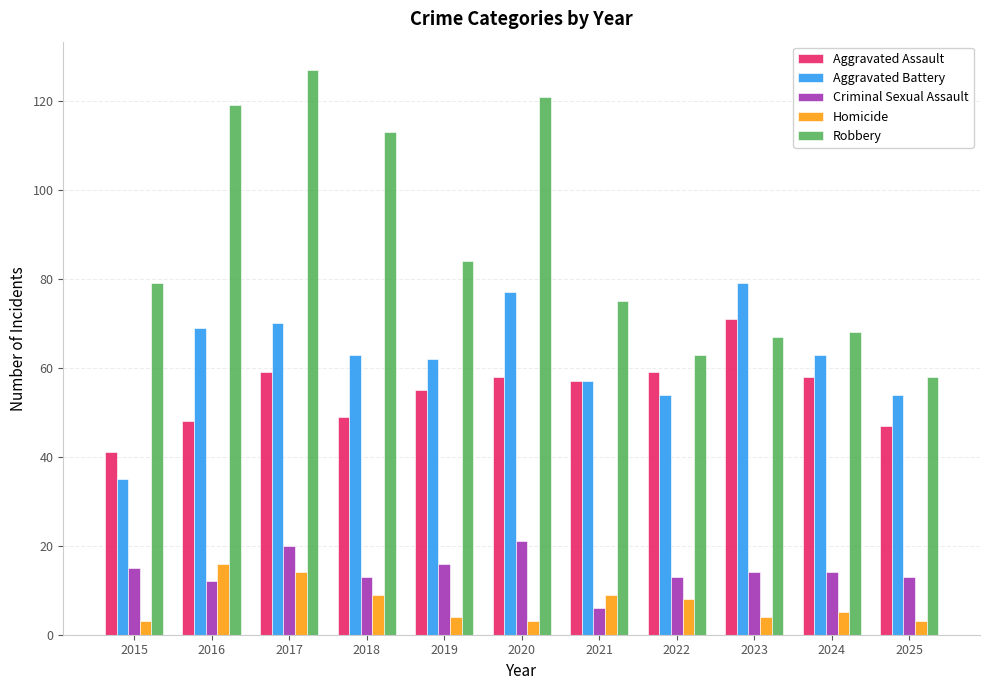

Reading left to right, transcribe all the data shown in this chart.

Aggravated Assault: 41	48	59	49	55	58	57	59	71	58	47
Aggravated Battery: 35	69	70	63	62	77	57	54	79	63	54
Criminal Sexual Assault: 15	12	20	13	16	21	6	13	14	14	13
Homicide: 3	16	14	9	4	3	9	8	4	5	3
Robbery: 79	119	127	113	84	121	75	63	67	68	58